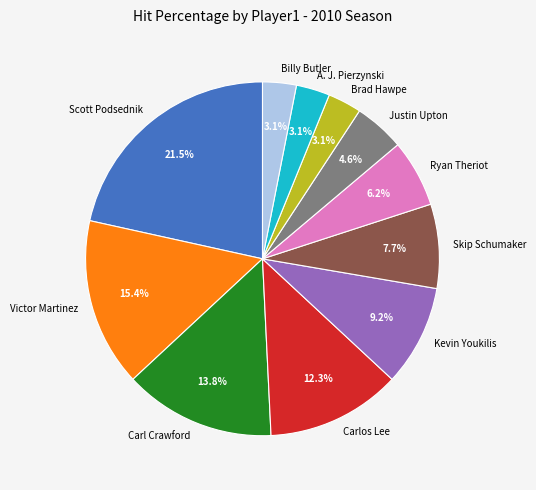

To the nearest percent, what is the difference between the Victor Martinez and Ryan Theriot slice percentages?

9%